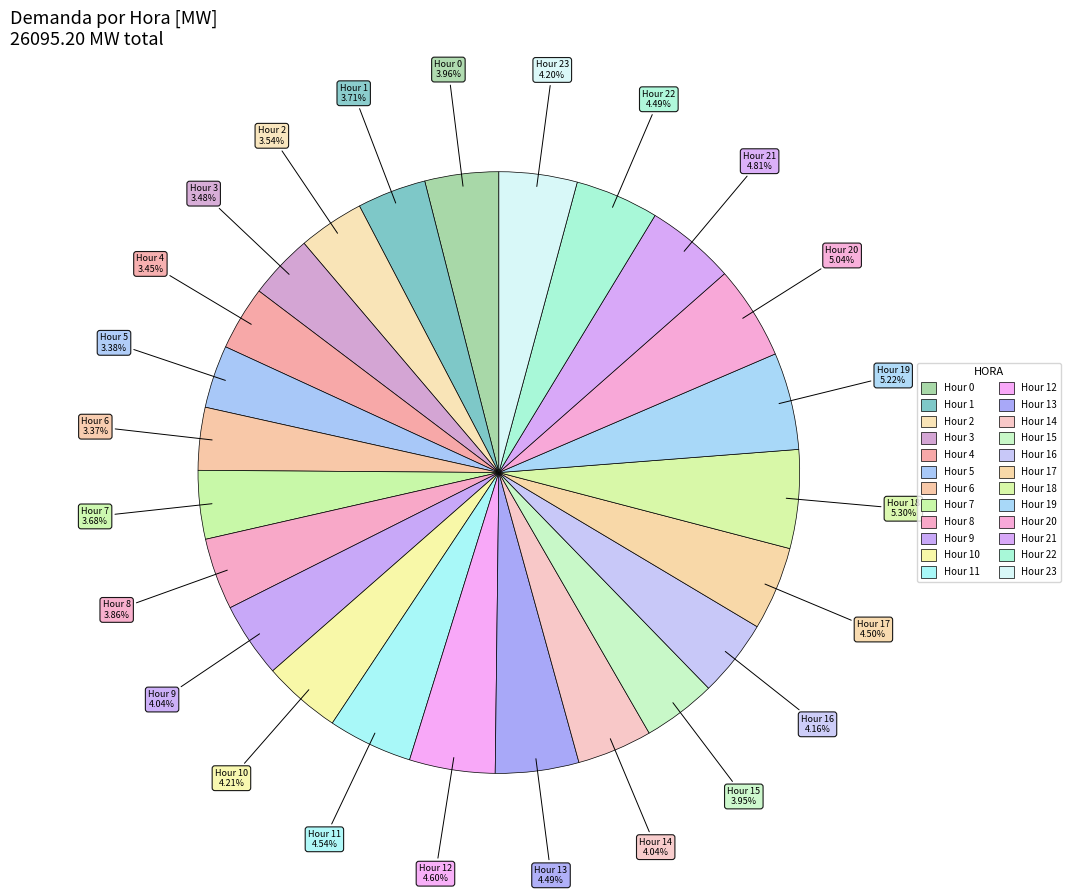

How many segments does this pie chart have?

24